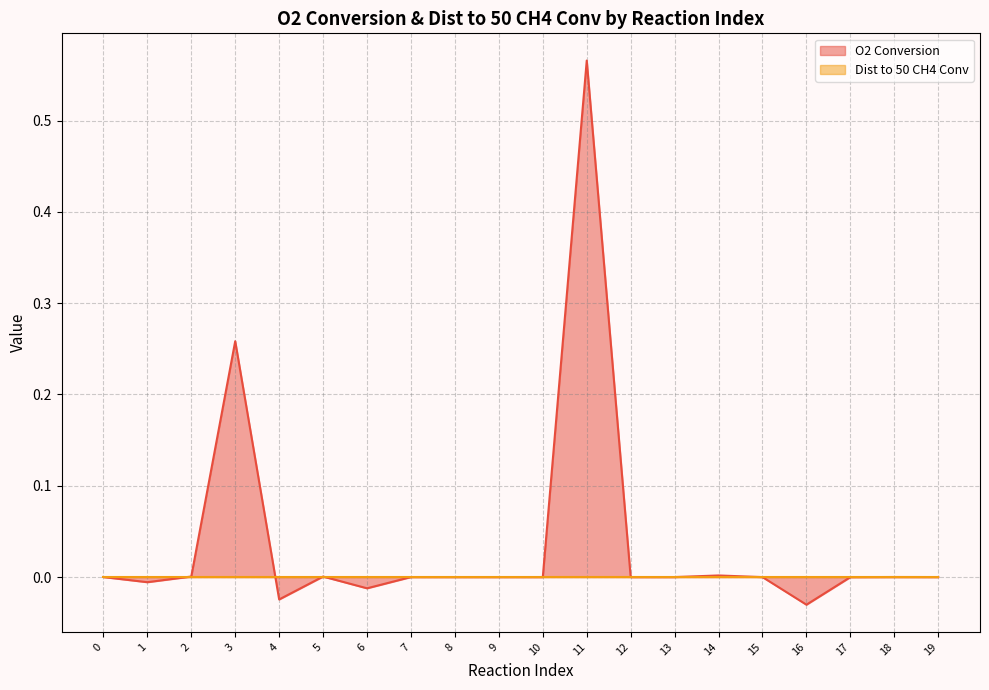

What is the difference between the second highest and minimum values?

0.3